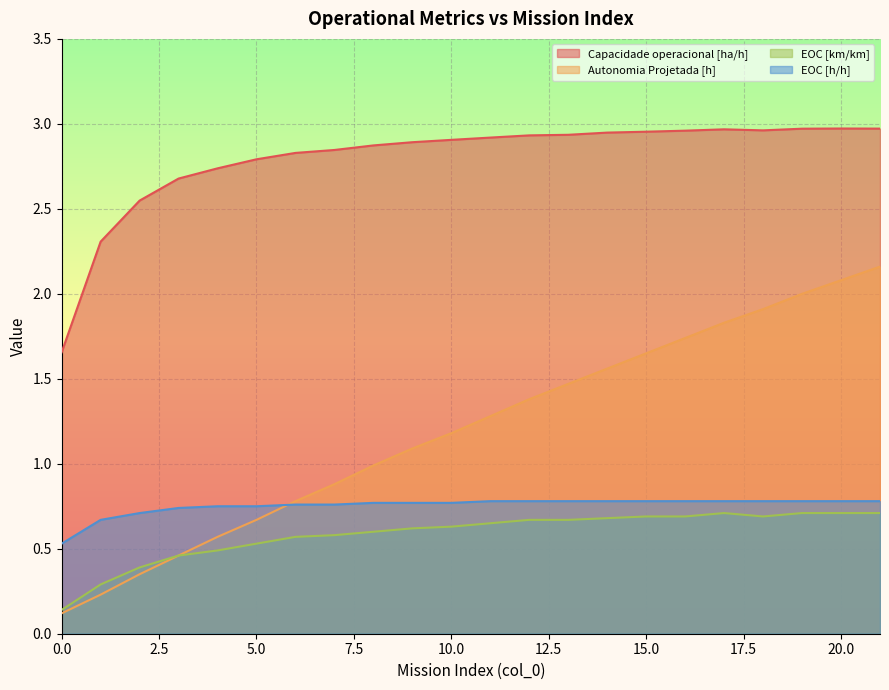

True or false: Capacidade operacional [ha/h] and EOC [km/km] cross at least once.

False